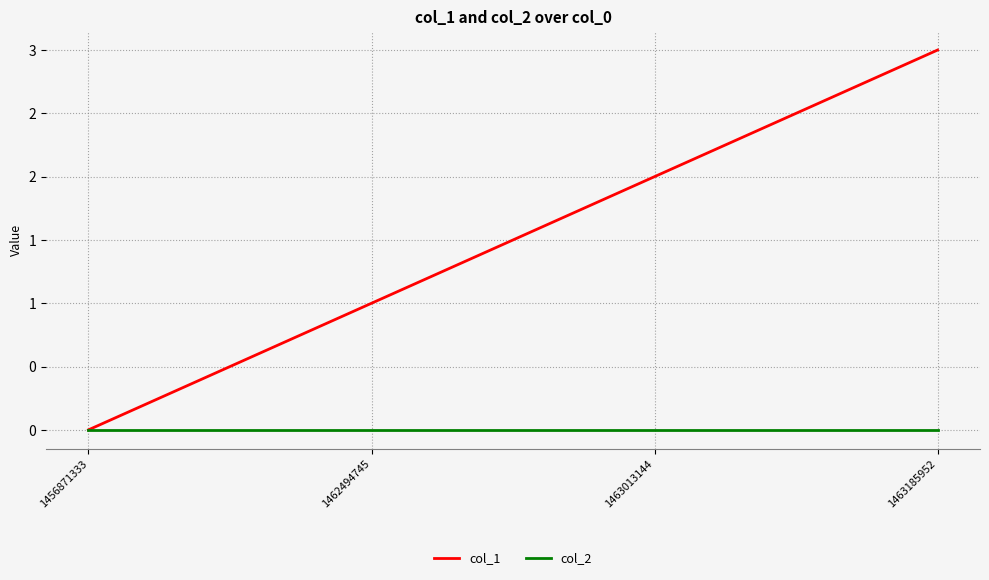

List the labels in order of col_1 value, smallest first.

1456871333, 1462494745, 1463013144, 1463185952